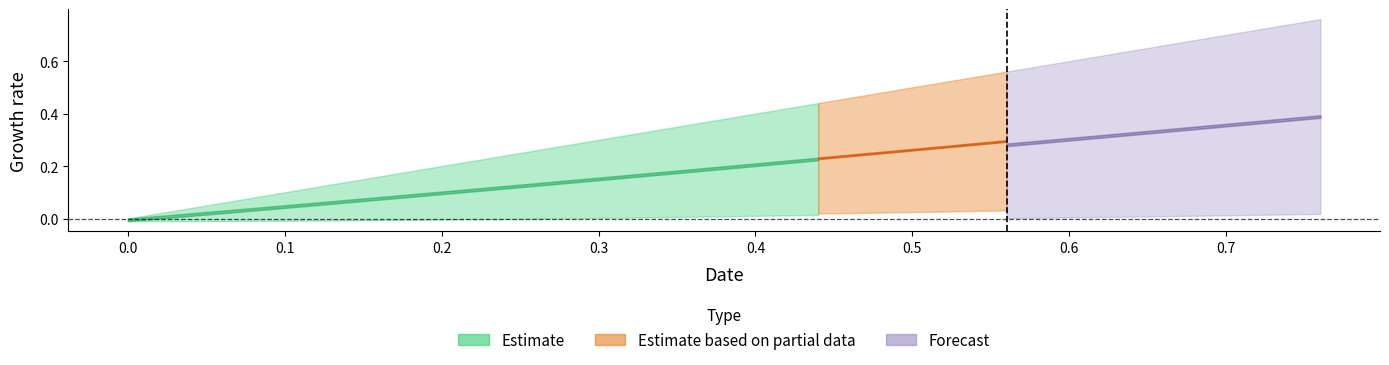

What is the difference between the second highest and minimum values in the Time series?

0.7